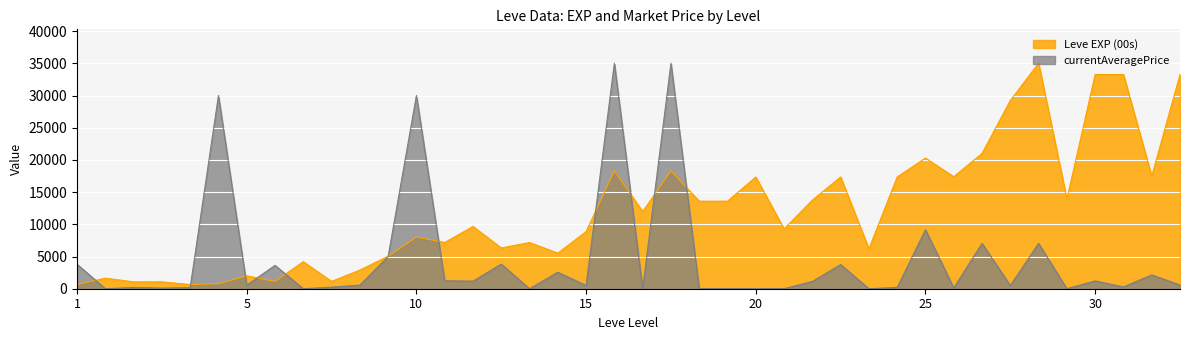

List the series in order of their overall mean, lowest first.

currentAveragePrice, Leve EXP (00s)